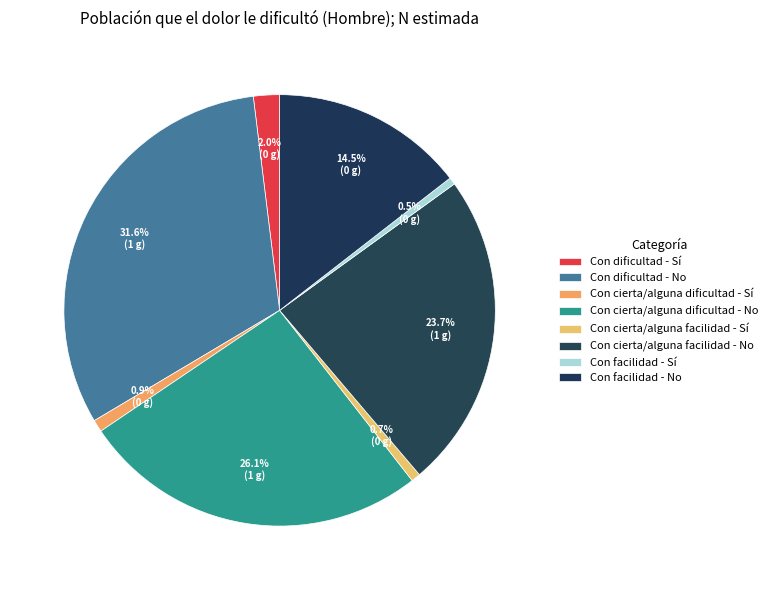

Between Con facilidad - No and Con cierta/alguna dificultad - No, which is larger?

Con cierta/alguna dificultad - No